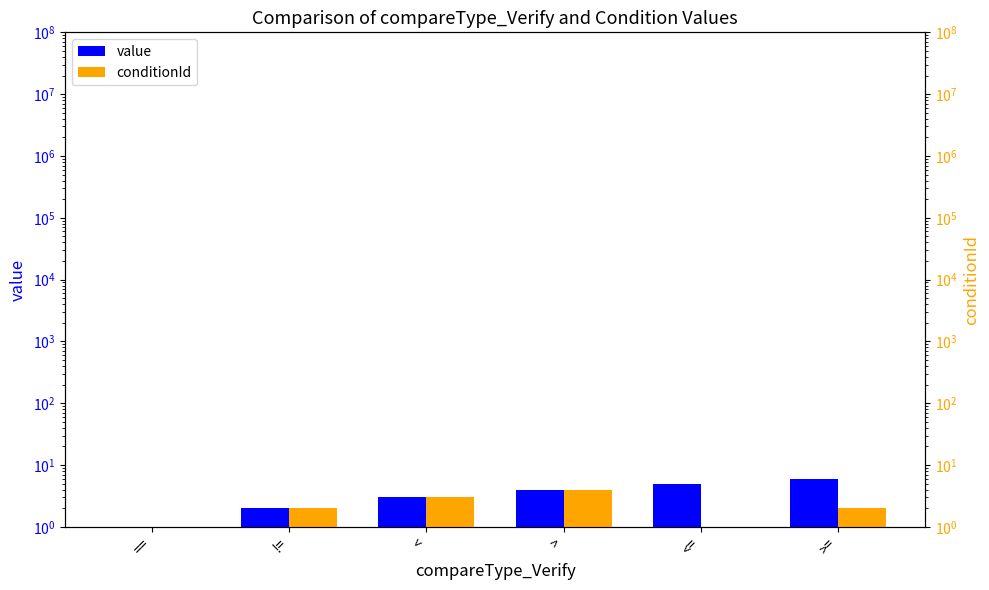

At which label does value first exceed 4?

<=